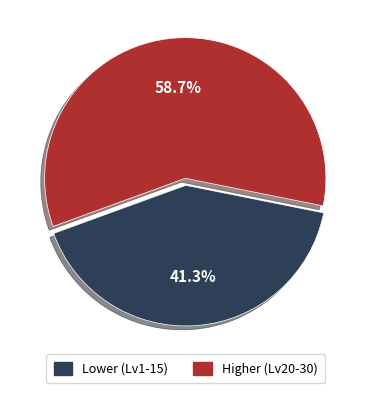

Does any single category account for the majority?

Yes